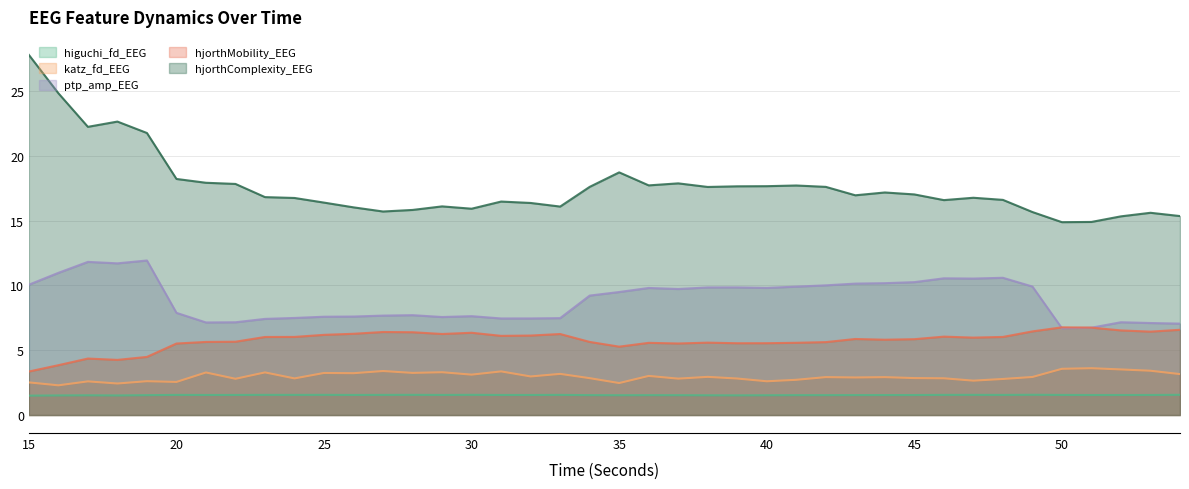

At which label does hjorthMobility_EEG first exceed 5?

20